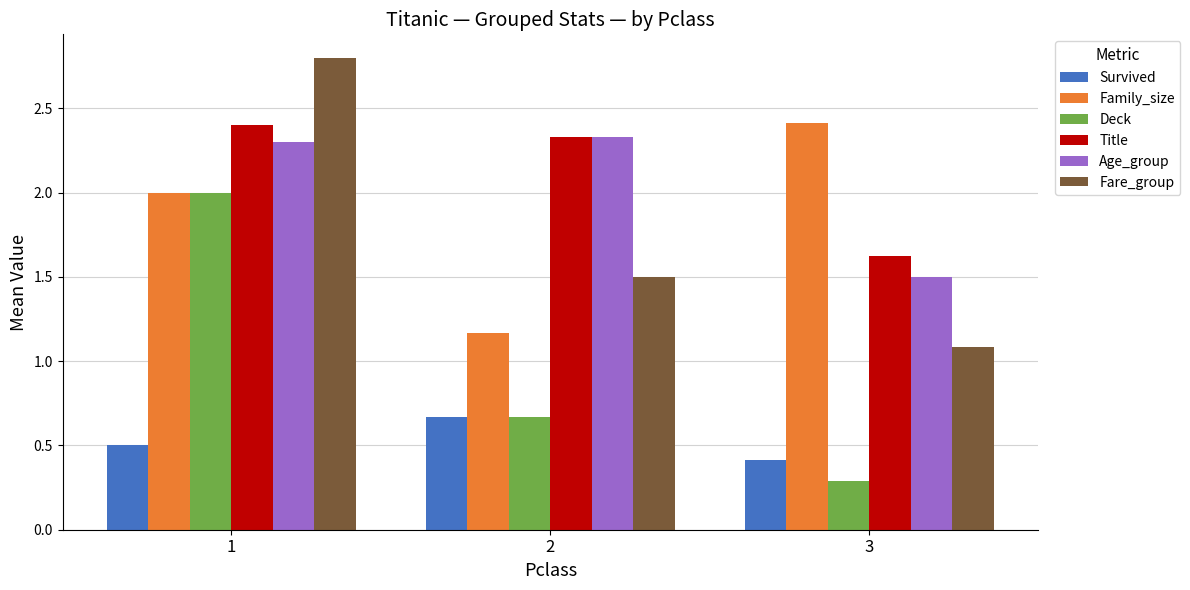

The Fare_group series shows 2.8 at 1. True or false?

True